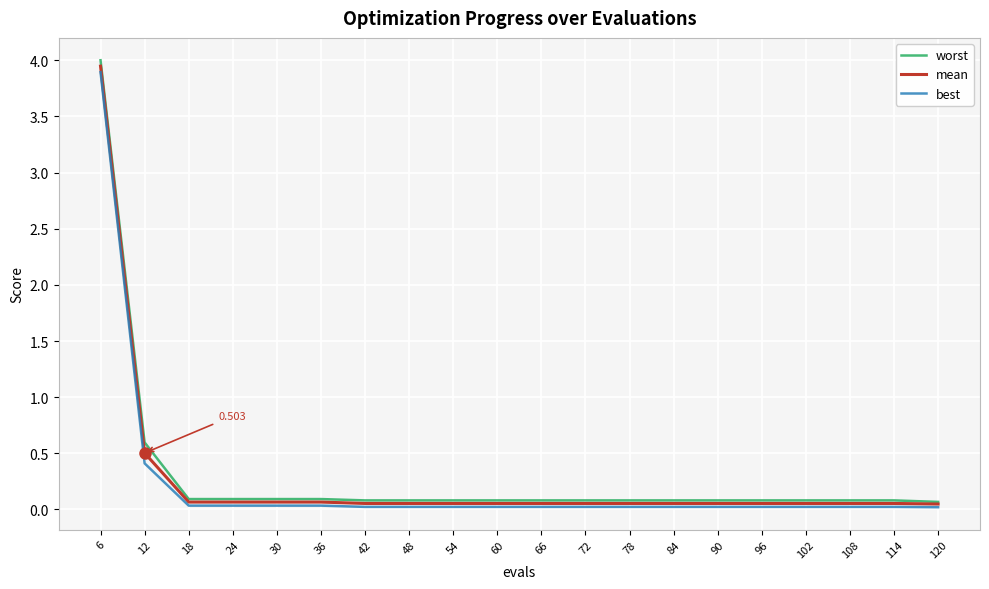

What is the maximum value for worst?

4.0